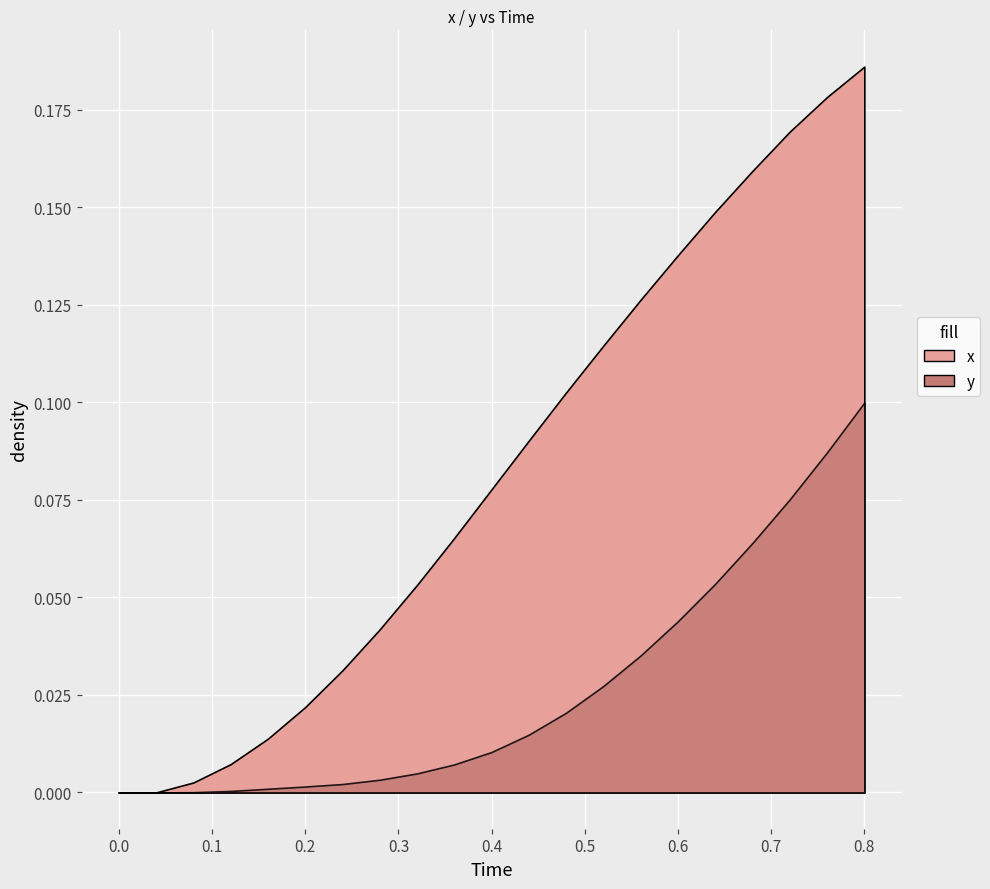

Rank the series by their maximum value, from lowest to highest.

y, x, Time